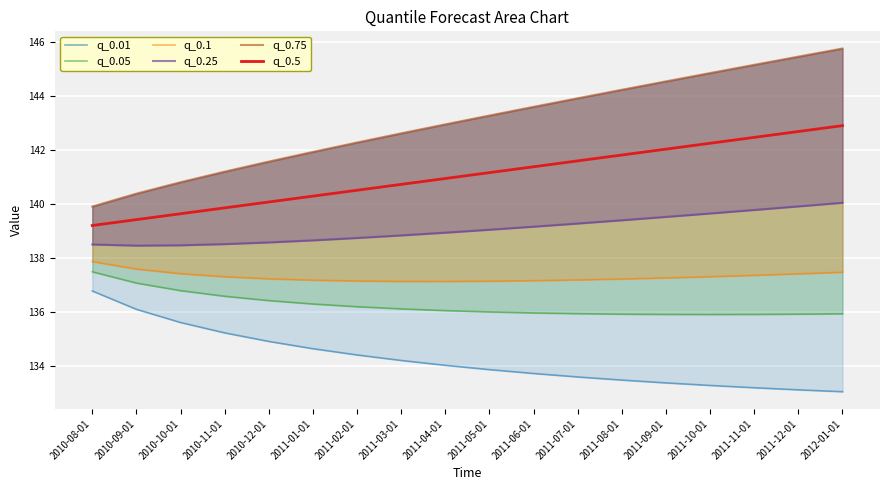

What is the average value of the q_0.5 series?

141.0